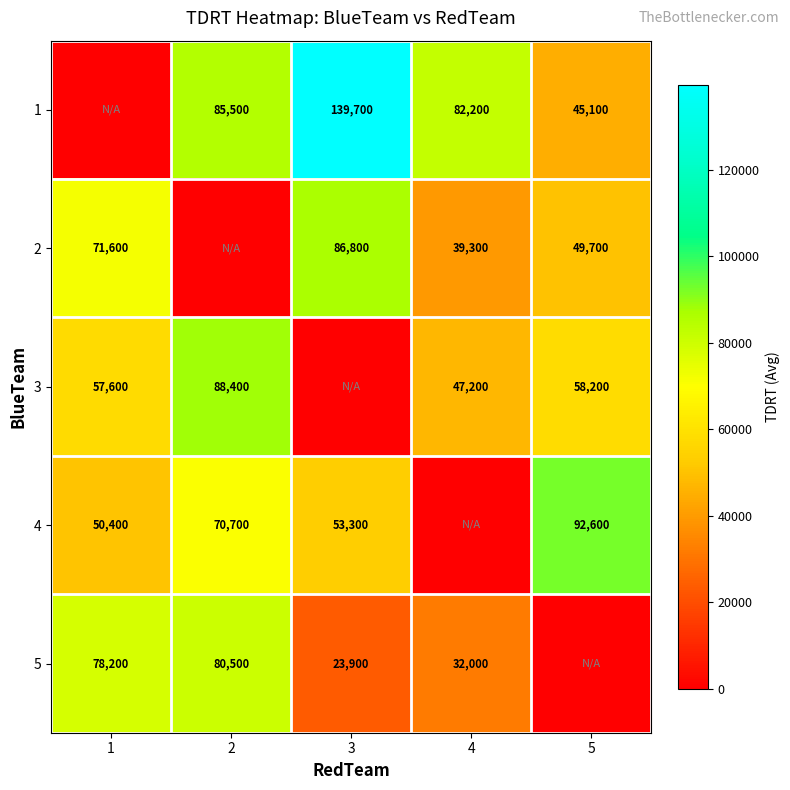

The 2 series shows 39300 at 4. True or false?

True